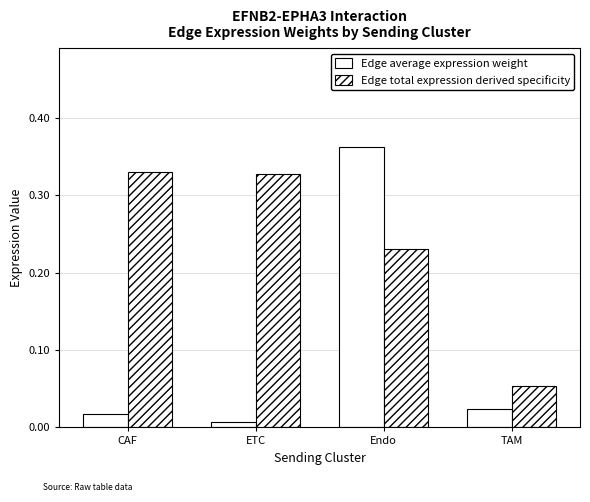

What is the spread (max minus min) of values at CAF?

0.3